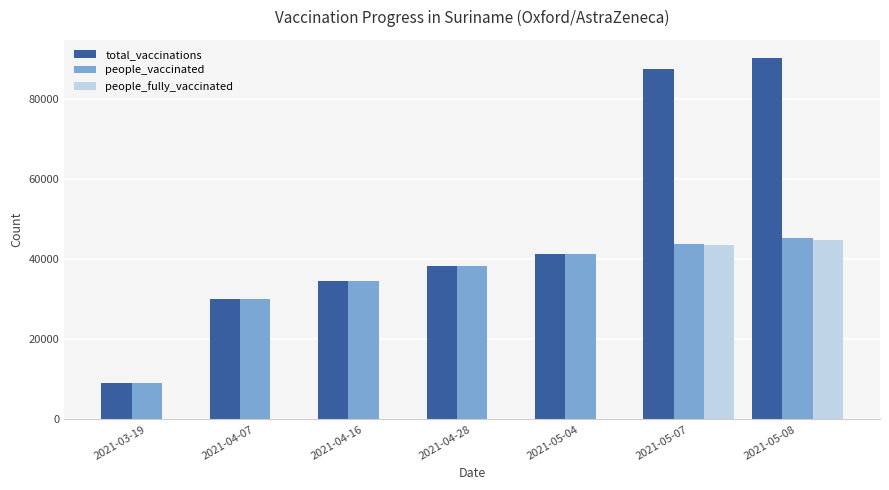

What is the sum of all people_fully_vaccinated values?

88636